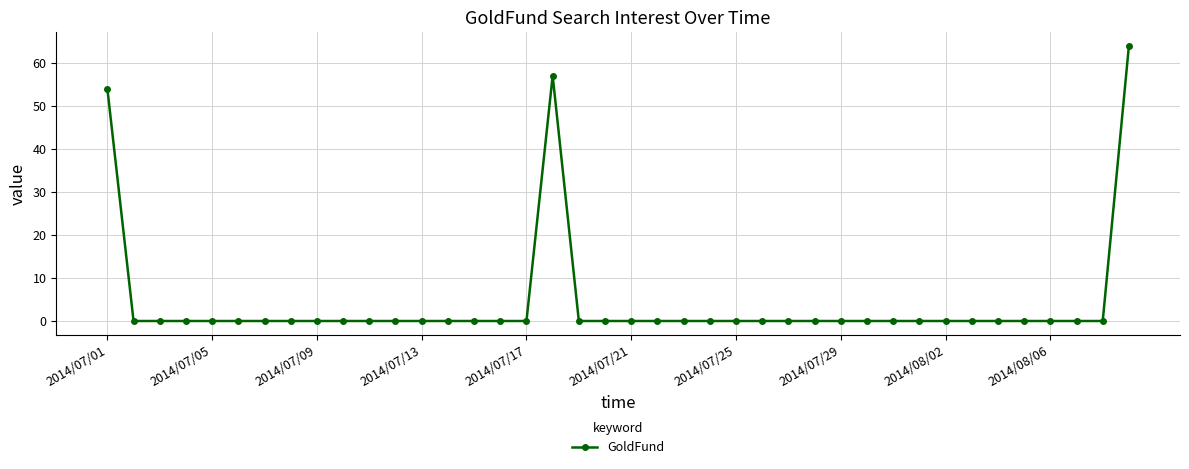

What is the greatest value displayed?

64